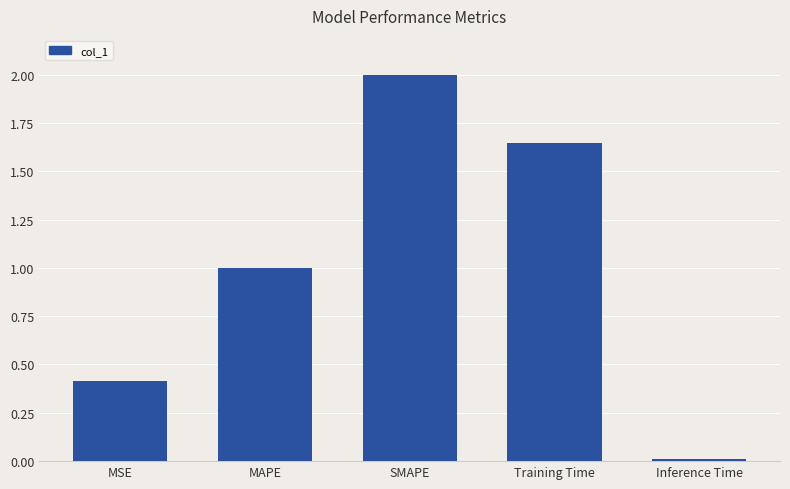

List the labels in order of value, largest first.

SMAPE, Training Time, MAPE, MSE, Inference Time